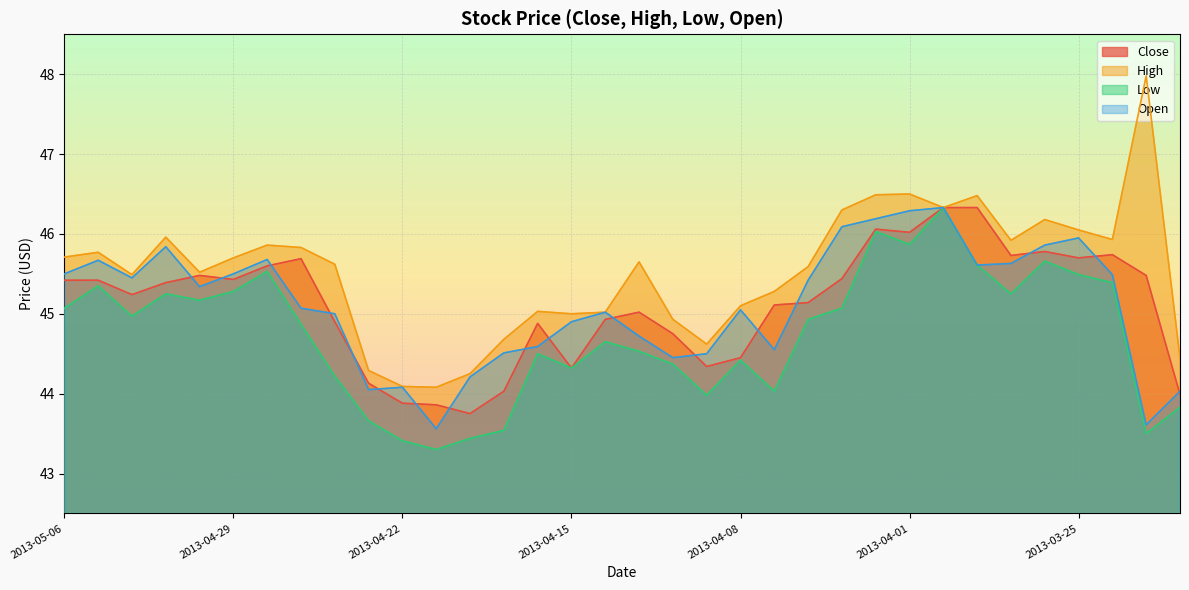

What is the average value of the Close series?

45.1